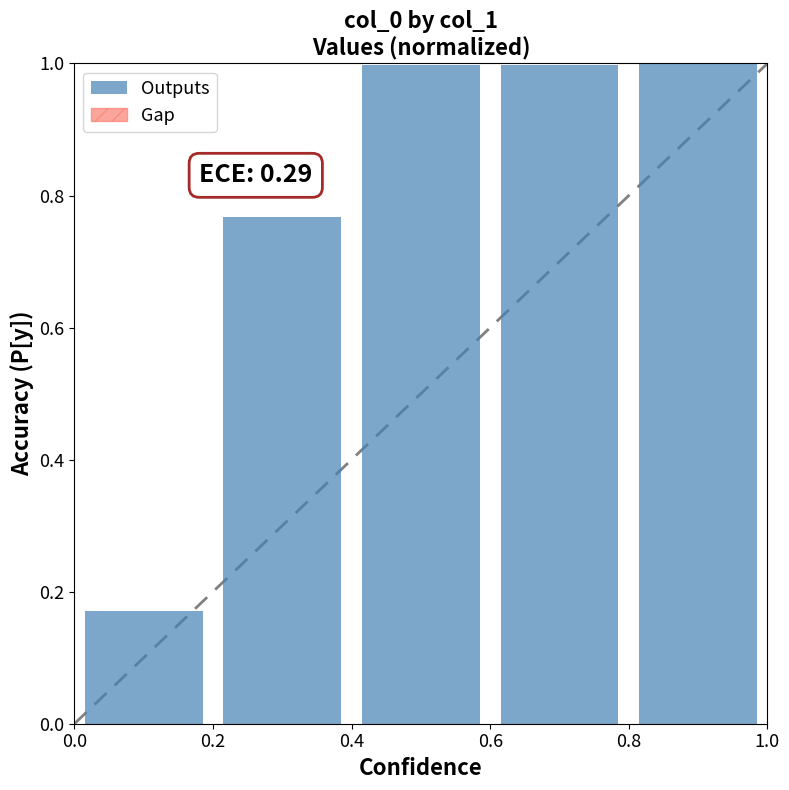

Are the bars grouped side by side (vs. stacked)?

No